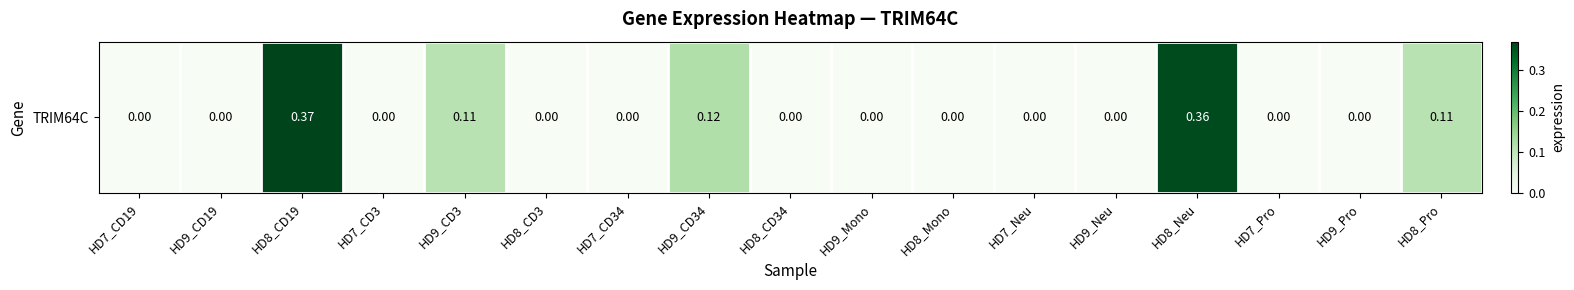

Which label corresponds to the smallest value in the chart?

HD7_CD19